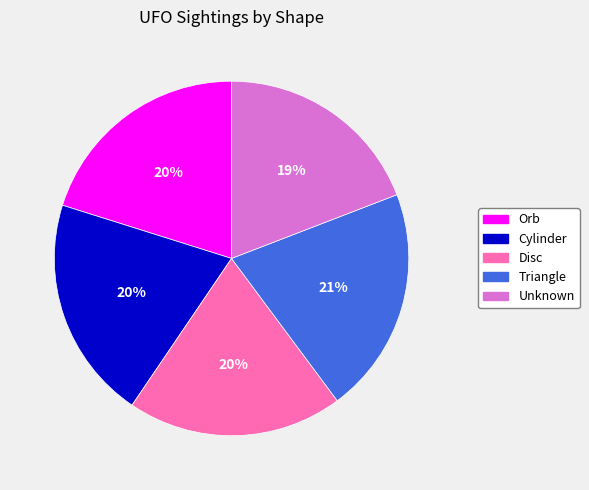

True or false: Unknown accounts for 28% of the total.

False